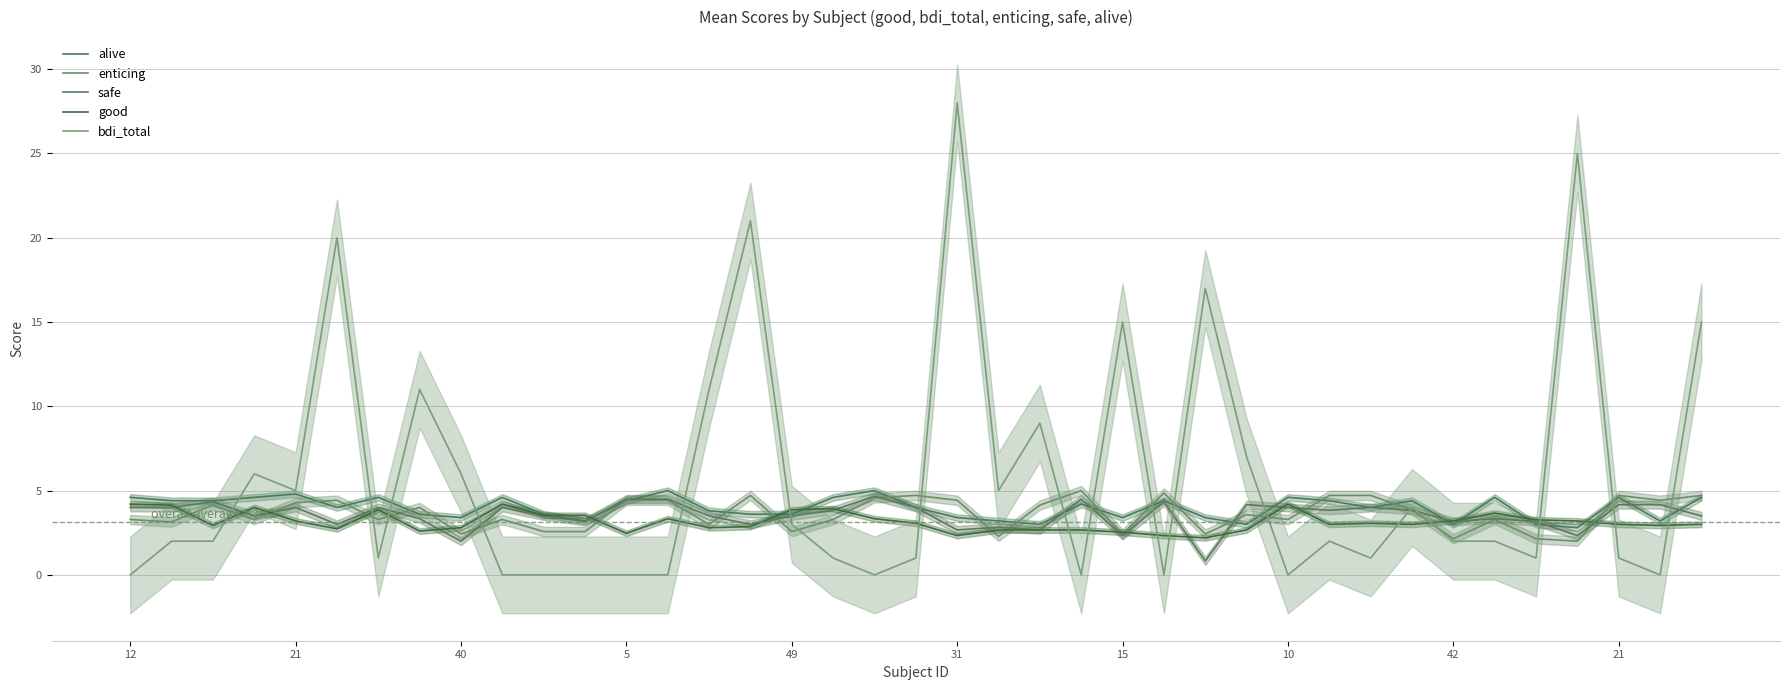

What value does the enticing series have at 11?

2.6